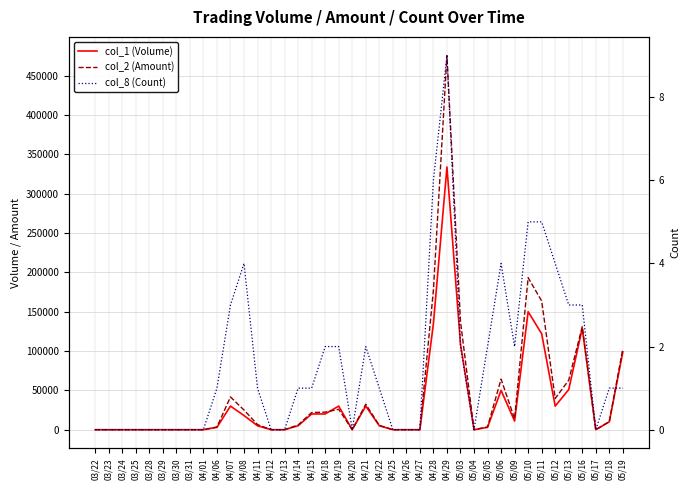

What position from the left is 05/11?

34